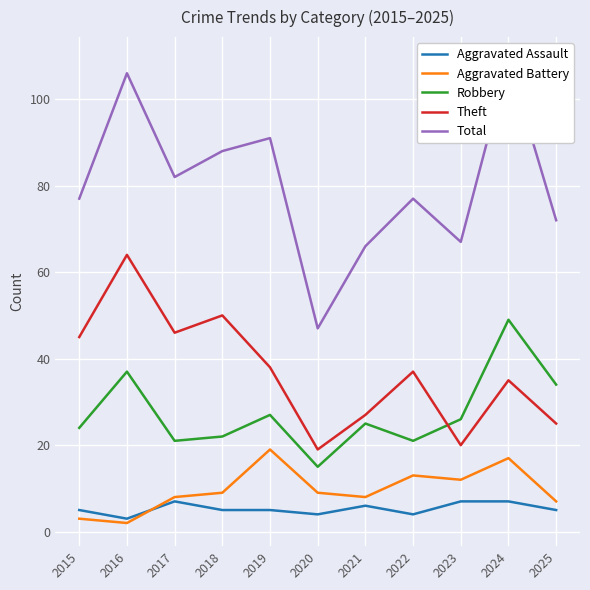

The value of Total at 2024 is 109. True or false?

True